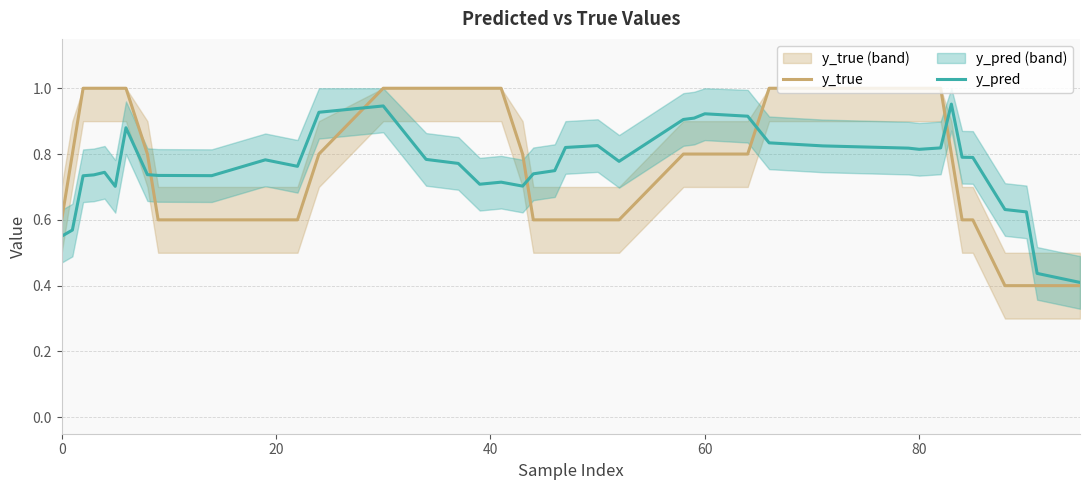

True or false: y_true has a value of 0.8 at 60.

True